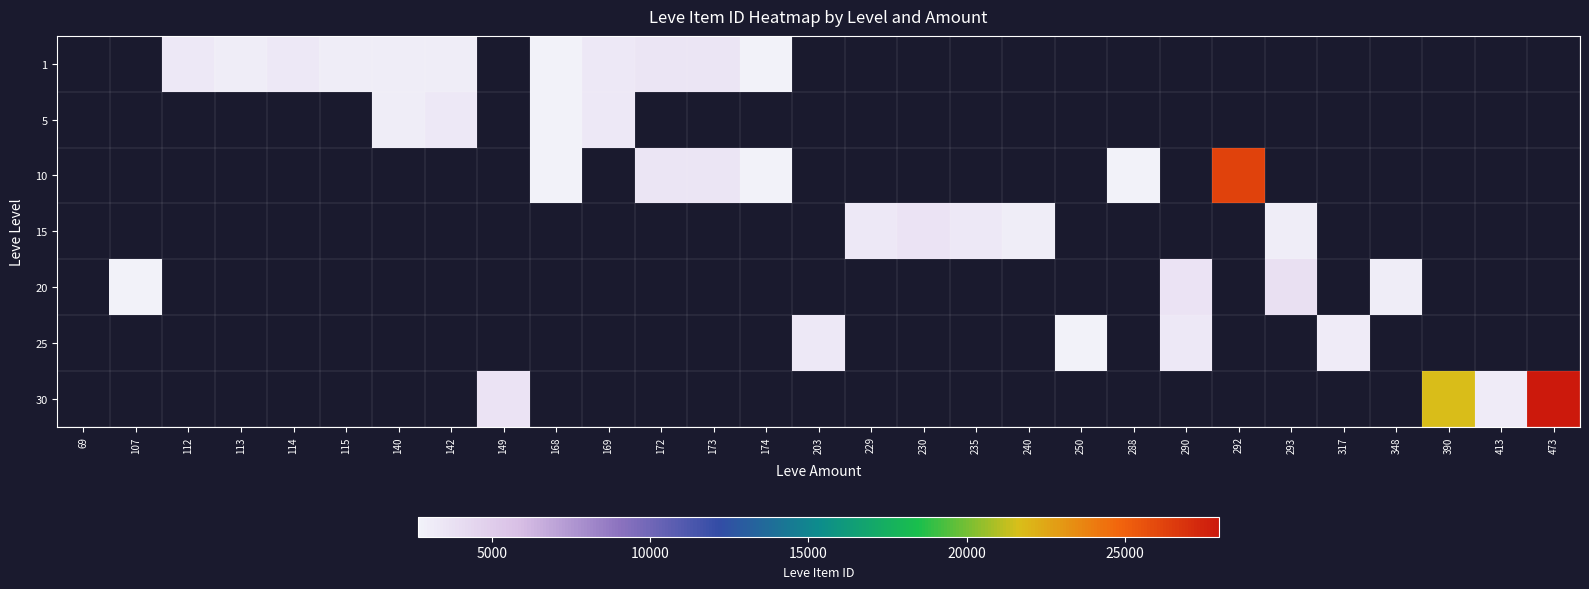

Is the value of 1 at 114 greater than the value of 30 at 240?

No